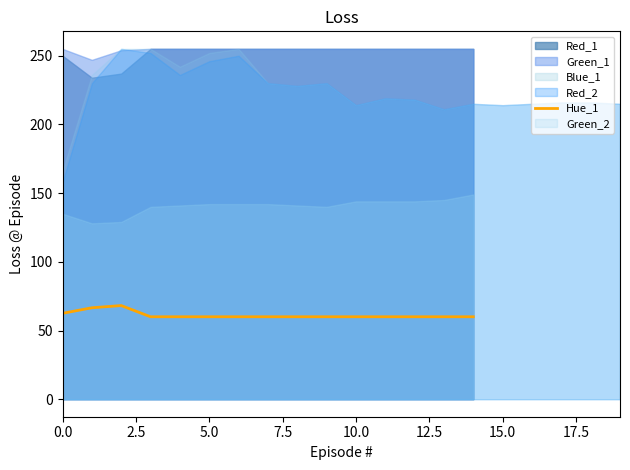

How many lines are shown in the chart?

1